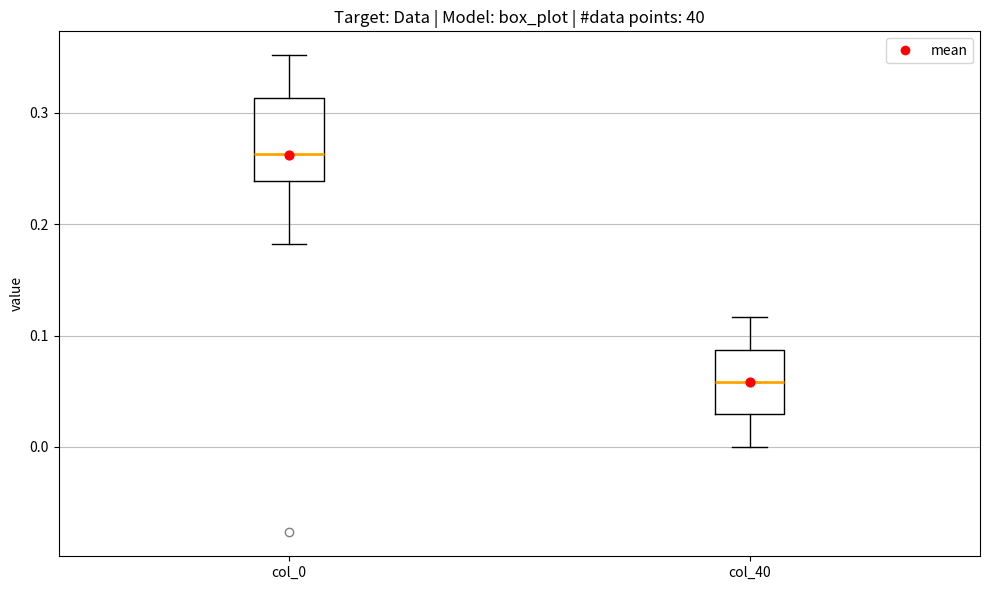

Reading left to right, transcribe this box plot: for each box, give where its median line is, the range the box spans, and where its two whiskers end, as read against the y-axis. The values are not printed on the chart, so give them approximately, as read against the axis.

col_0: median 0.26, box 0.24 to 0.31, whiskers 0.18 to 0.35
col_40: median 0.06, box 0.03 to 0.09, whiskers 0.00 to 0.12